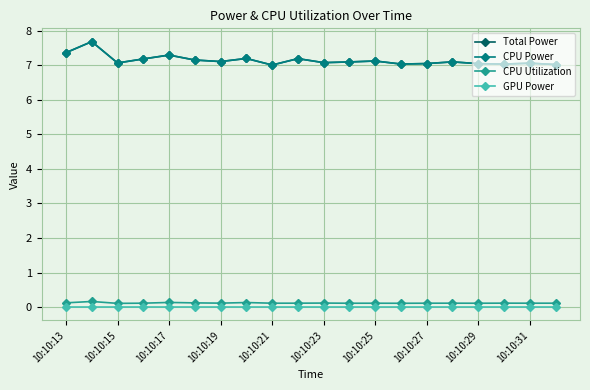

What is the value of the Total Power point at the 9th from the left?

7.0